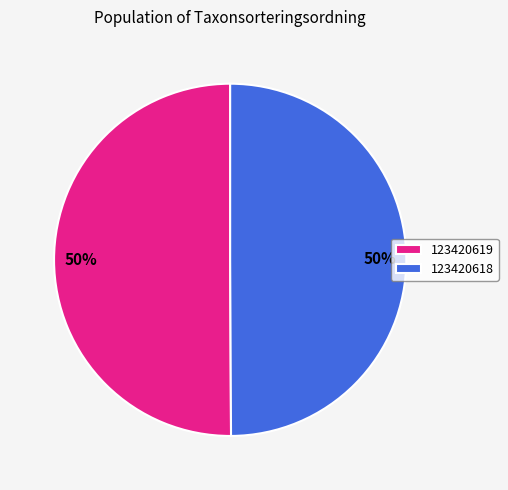

Is the sum of 123420618 and 123420619 greater than half?

Yes